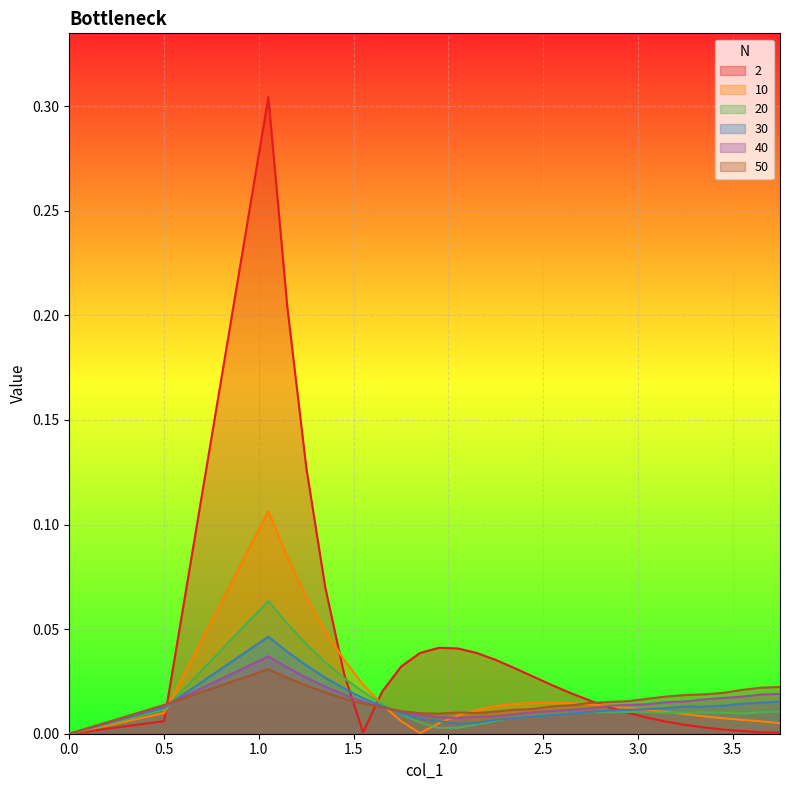

What is the total value across all series at 0.5?

0.1